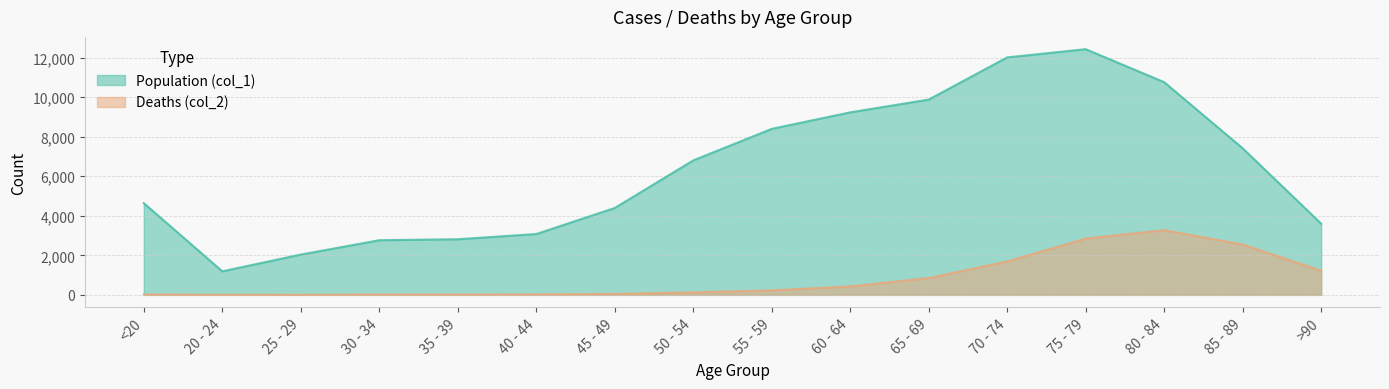

At how many categories does at least one series exceed 5260?

8